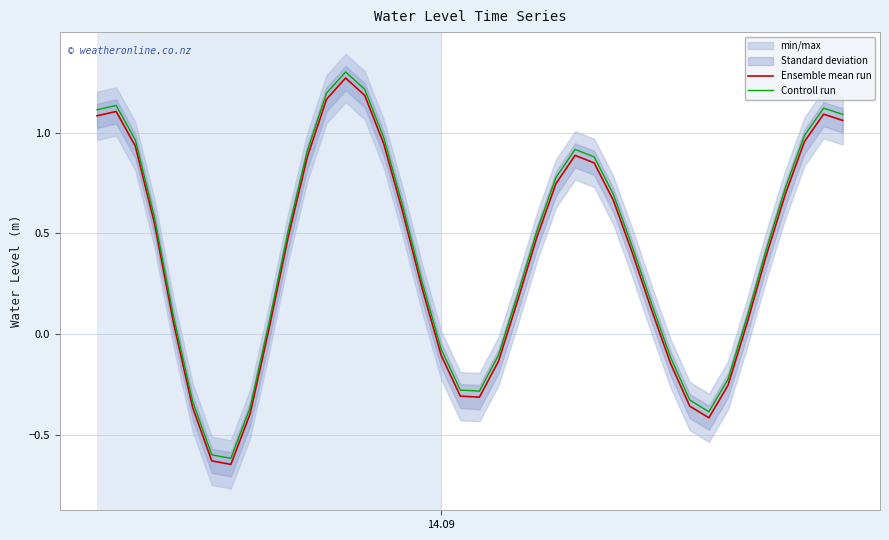

True or false: Ensemble mean run and Controll run cross at least once.

False